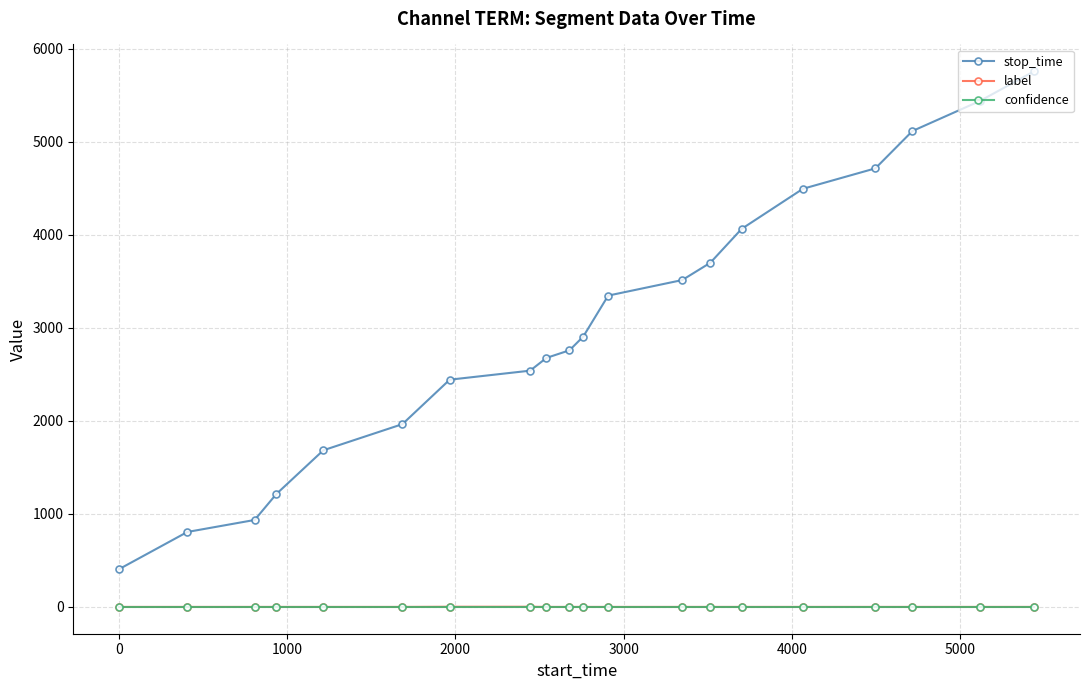

Does the chart have visible grid lines?

Yes